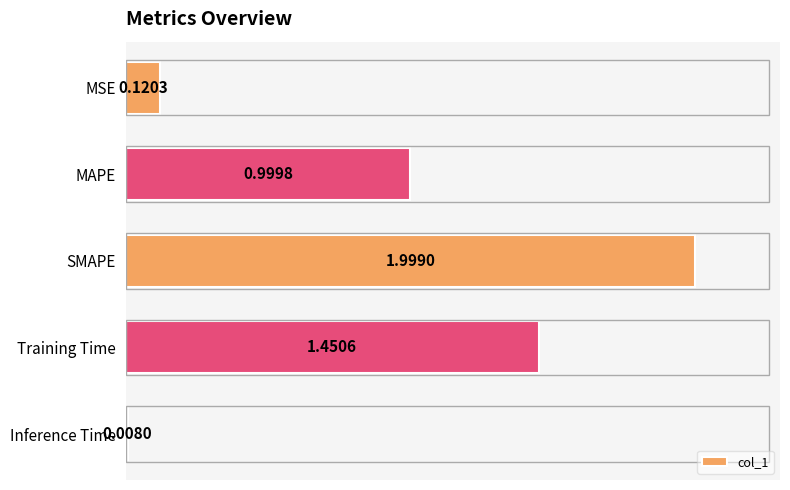

Which label corresponds to the smallest value in the chart?

Inference Time